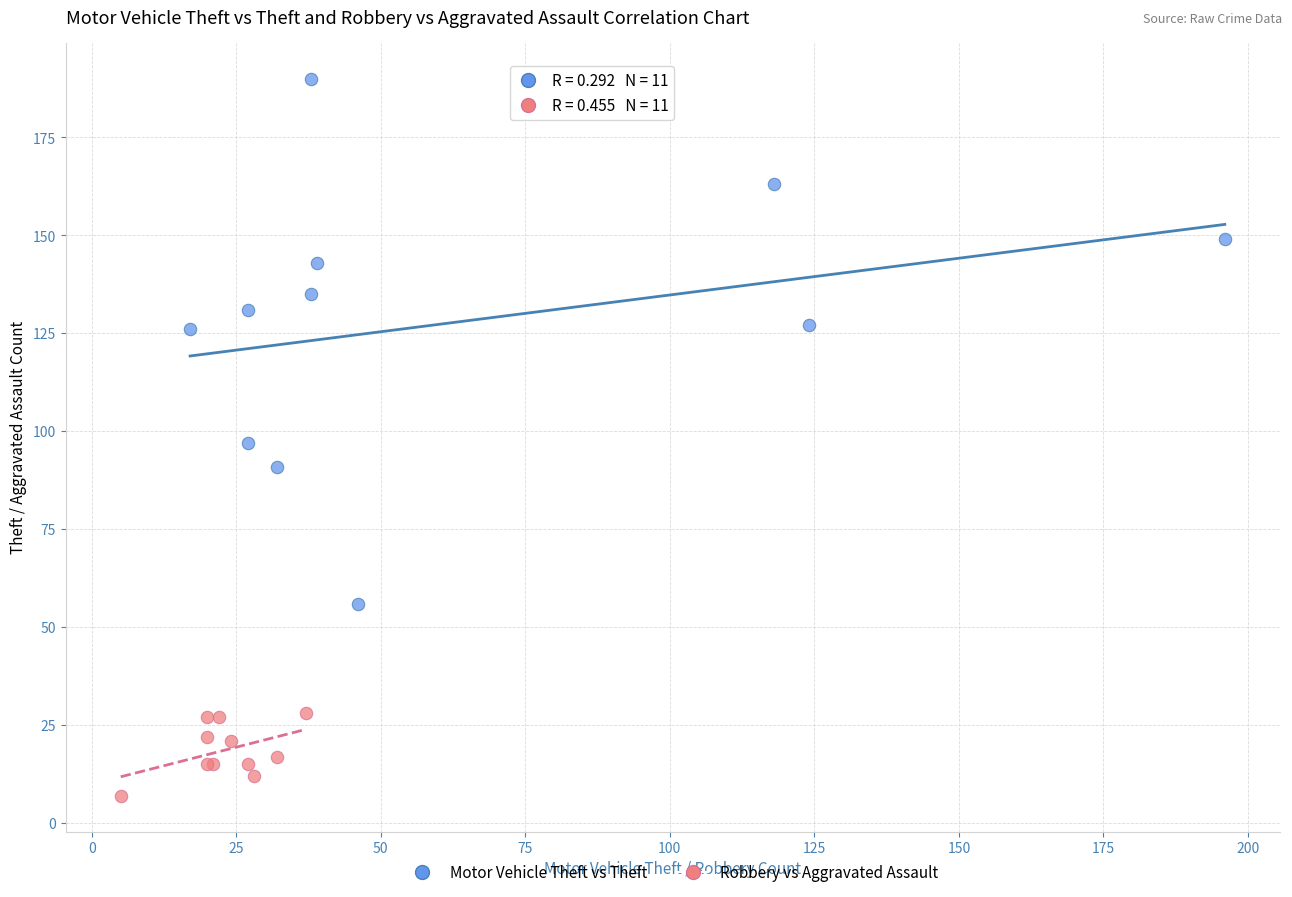

What are all the series names shown in the legend?

Motor Vehicle Theft vs Theft, Robbery vs Aggravated Assault